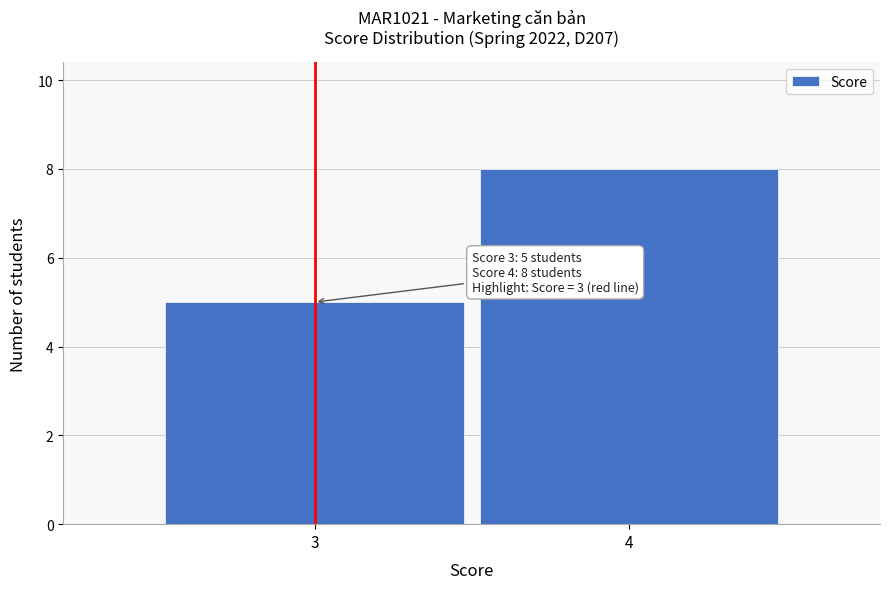

Reading left to right, what are all the values shown in this chart?

5	8